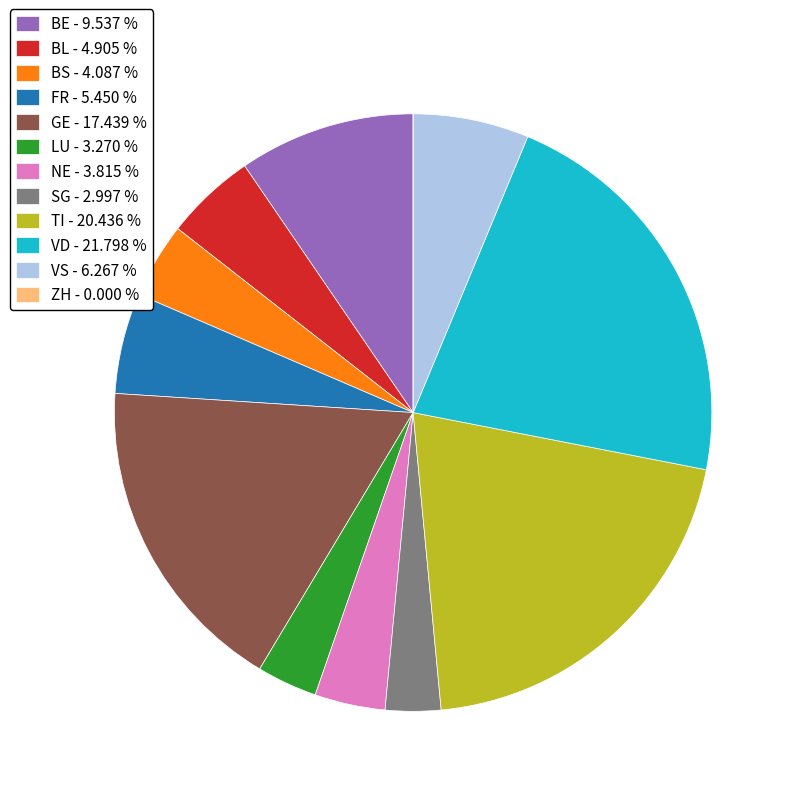

What is the ratio of the value at BS - 4.087 % to the value at SG - 2.997 %?

1.4